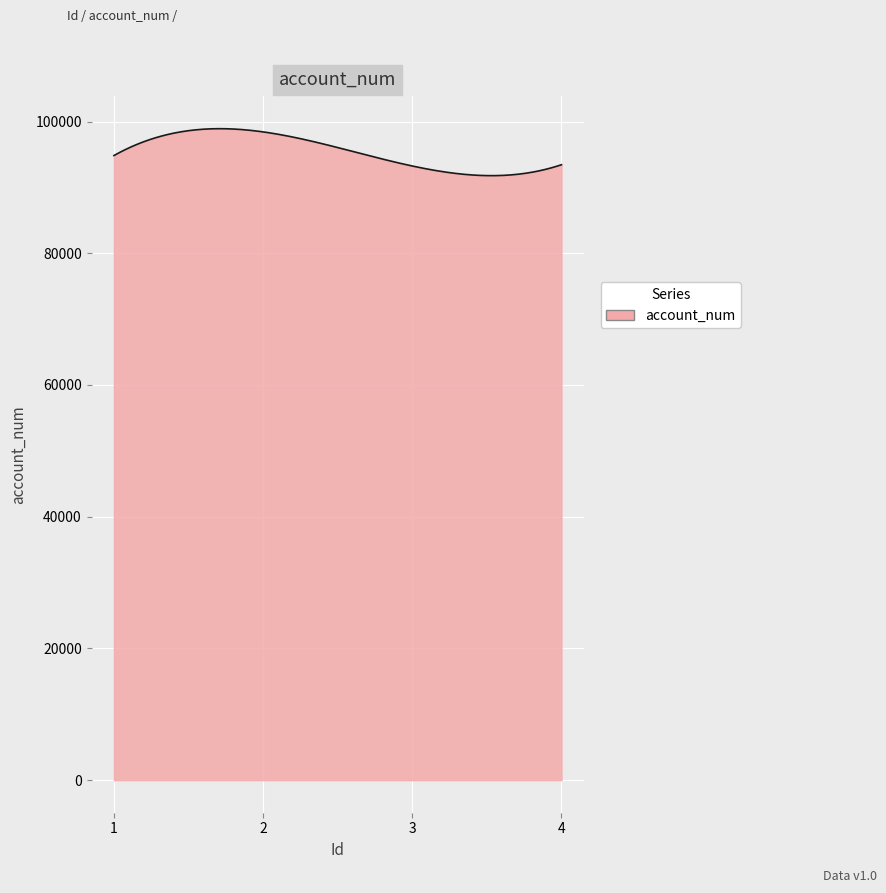

What is the minimum value shown in the chart?

91782.4